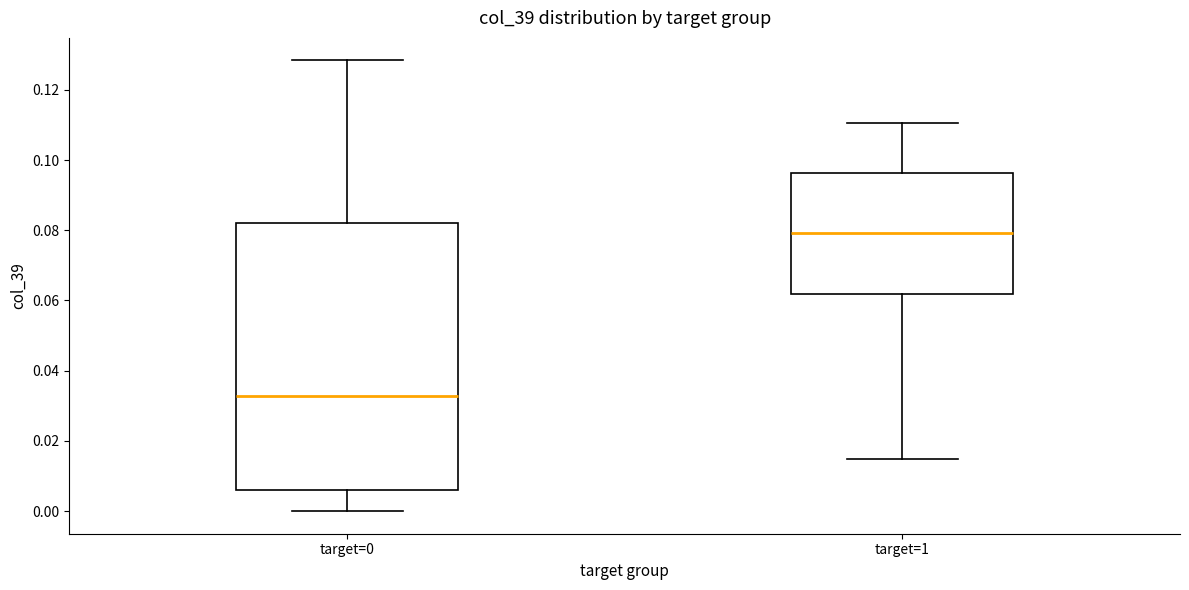

Which box has the lowest median line?

target=0